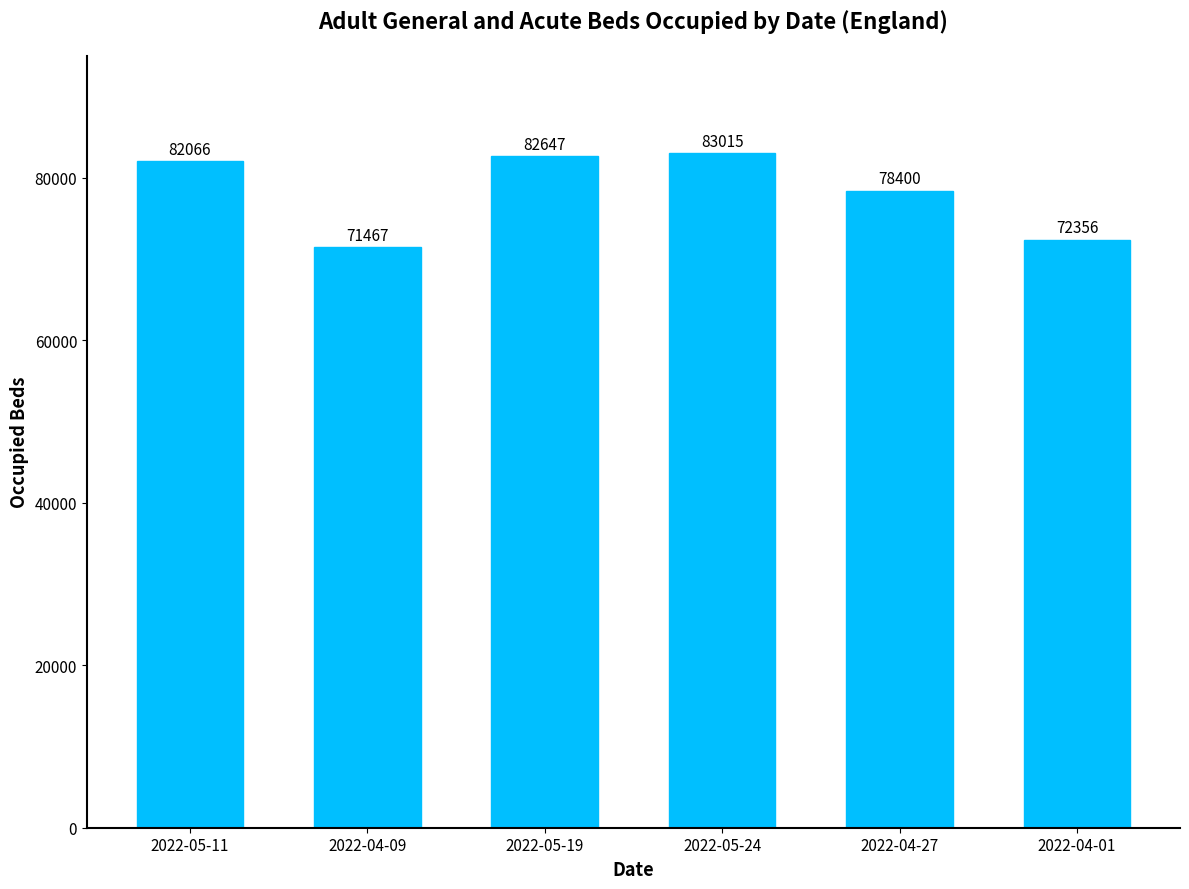

The value at 2022-04-01 is 38948. True or false?

False